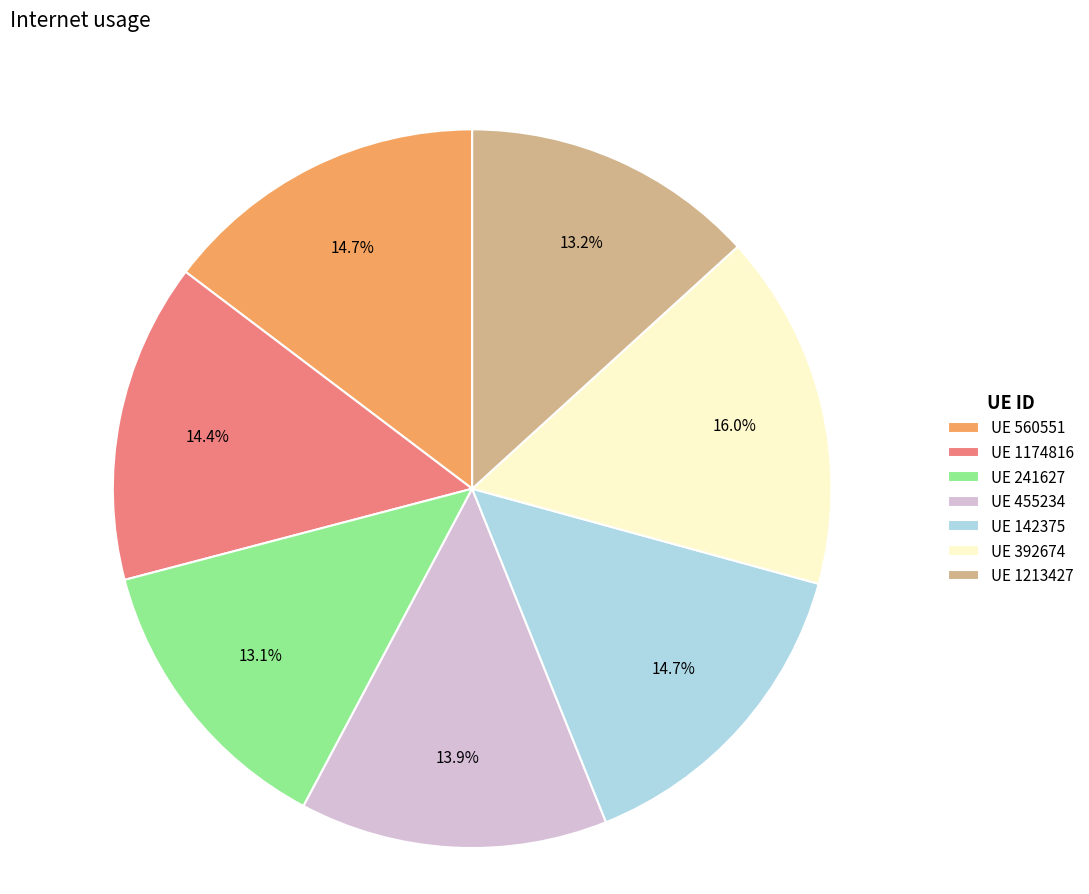

Between UE 241627 and UE 1174816, which is larger?

UE 1174816